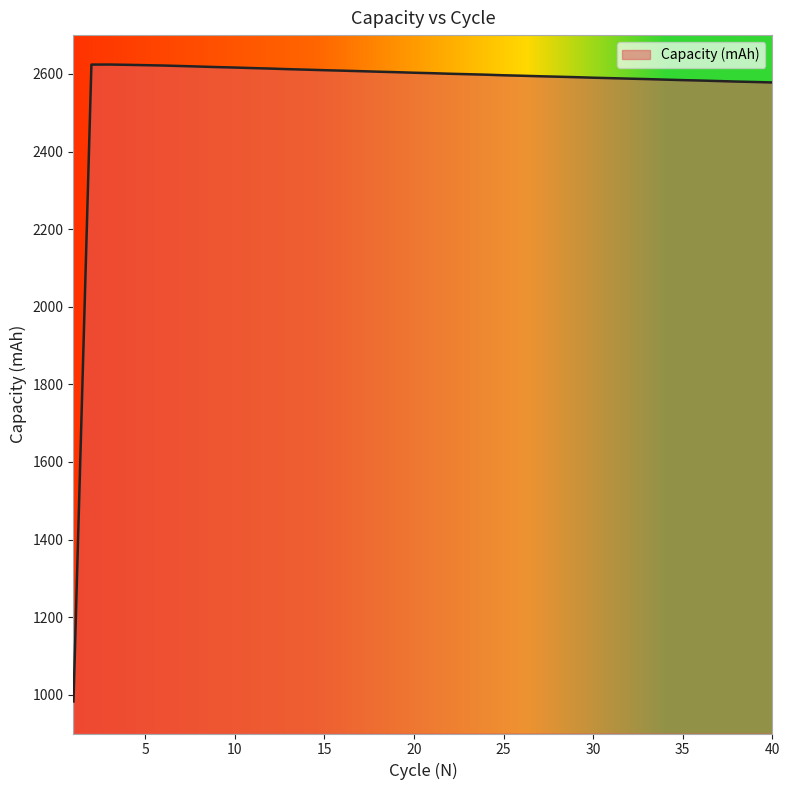

What is the difference between the maximum and minimum values?

1641.5